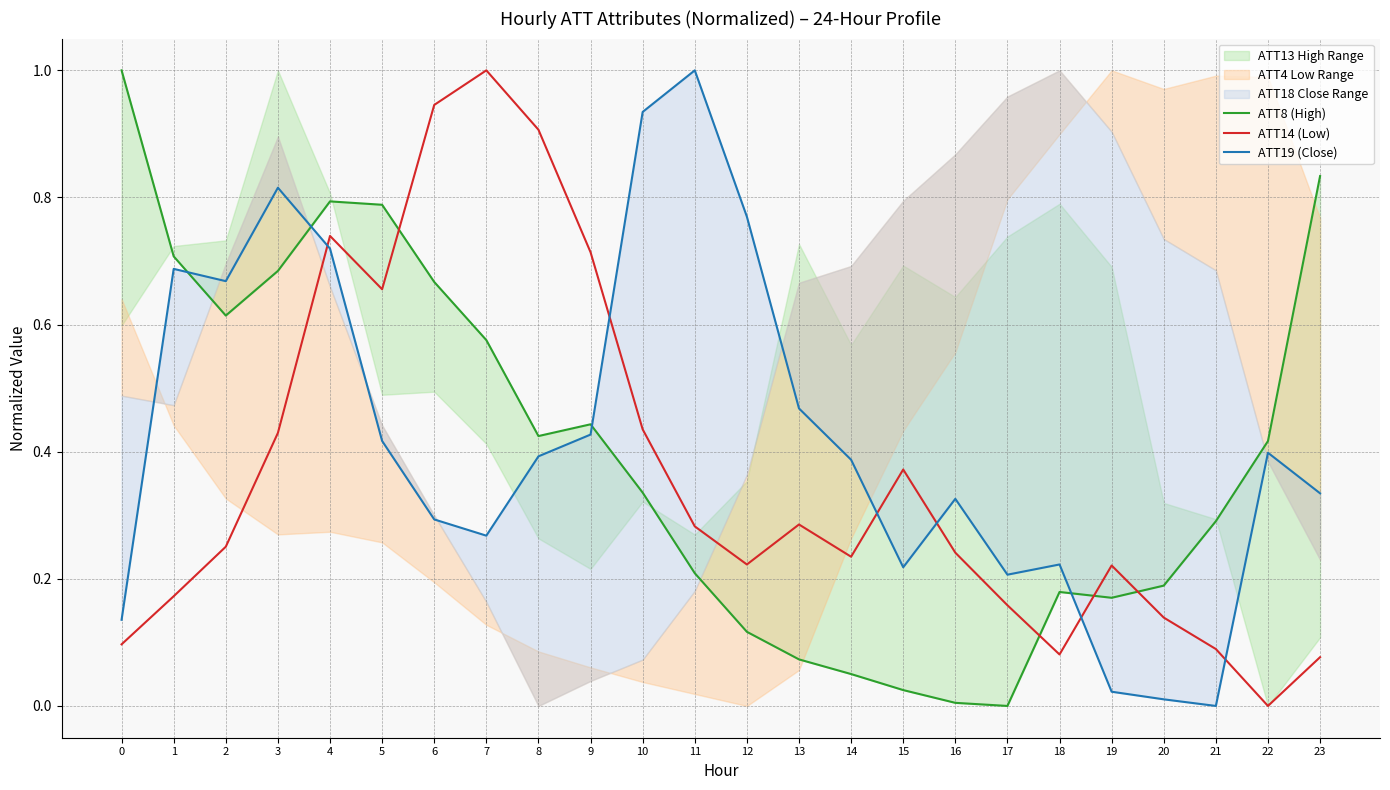

At which category is the sum across all series the highest?

4